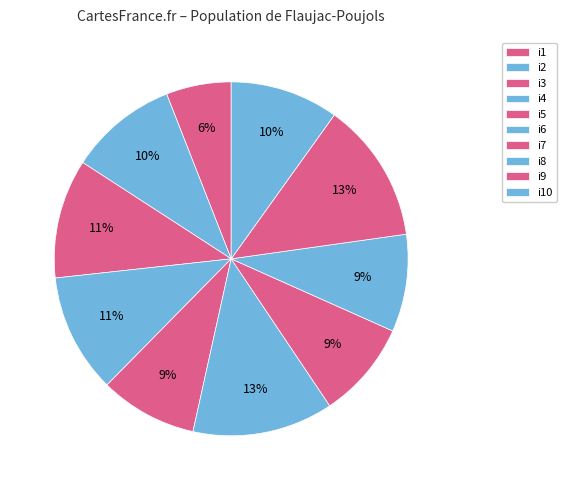

The i2 slice represents 10% of the pie. True or false?

True